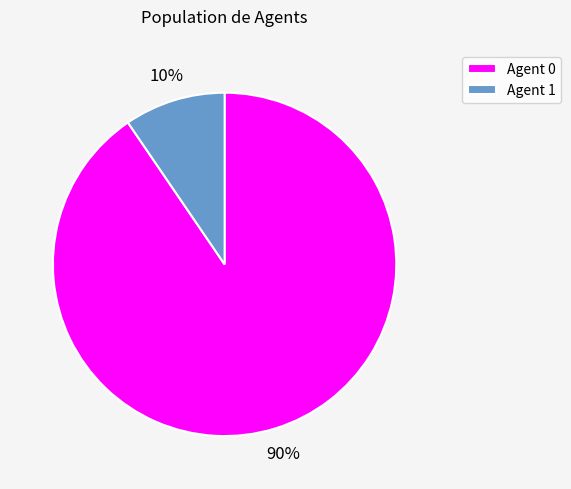

To the nearest percent, what is the combined percentage of Agent 0 and Agent 1?

100%